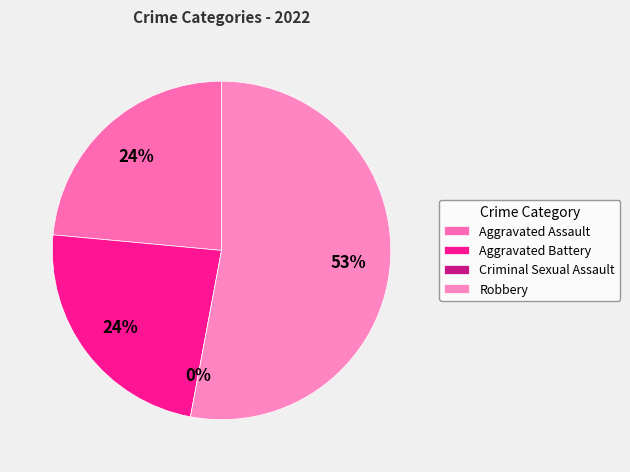

How many segments does this pie chart have?

4